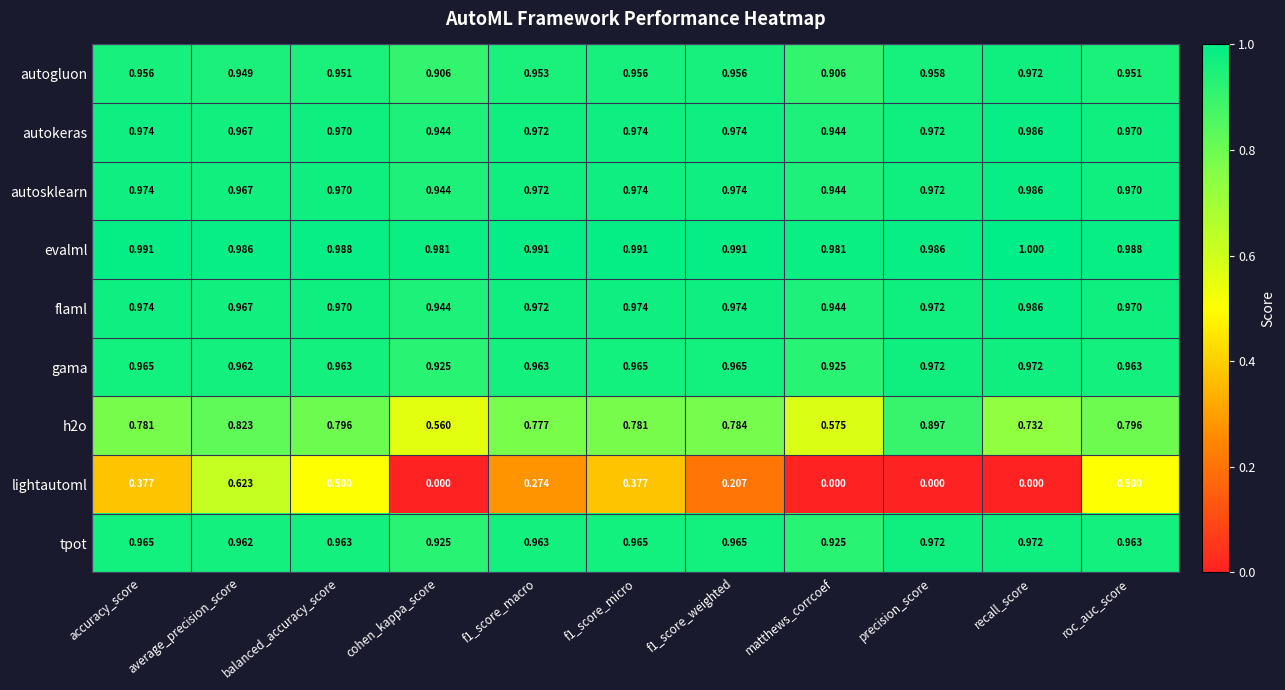

Which series has the largest total across all categories?

evalml